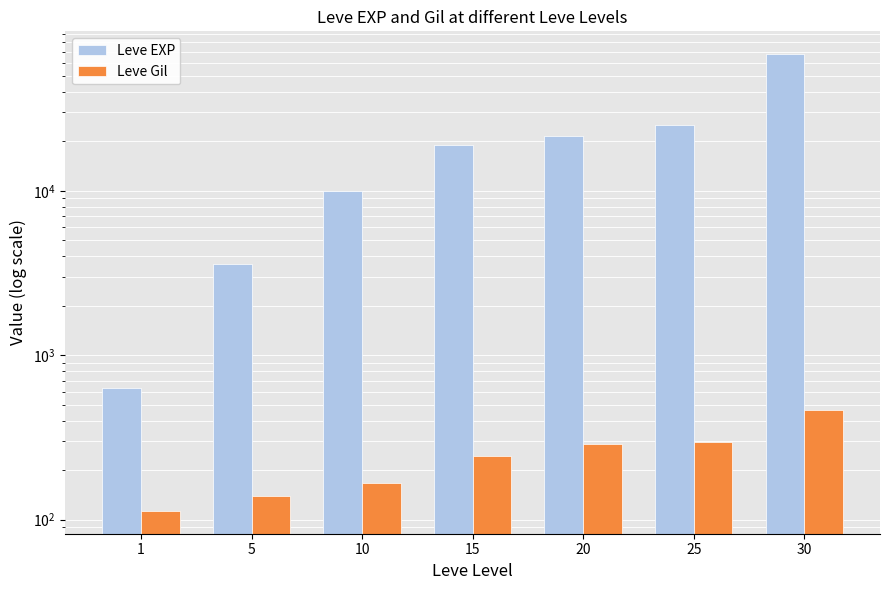

What is the approximate value of Leve Gil at 10?

168